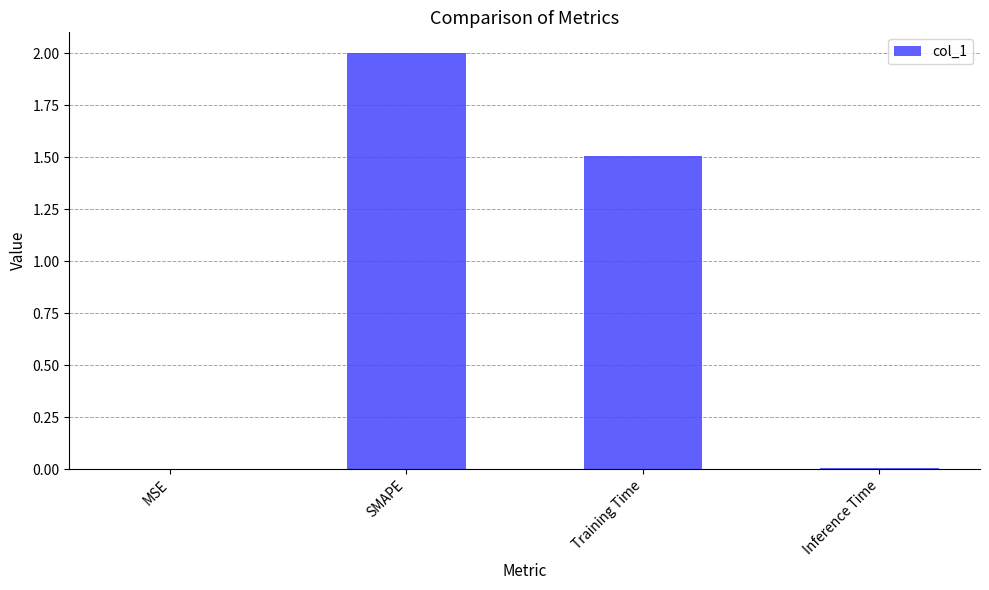

Is it true that the value at SMAPE is 3.5?

False